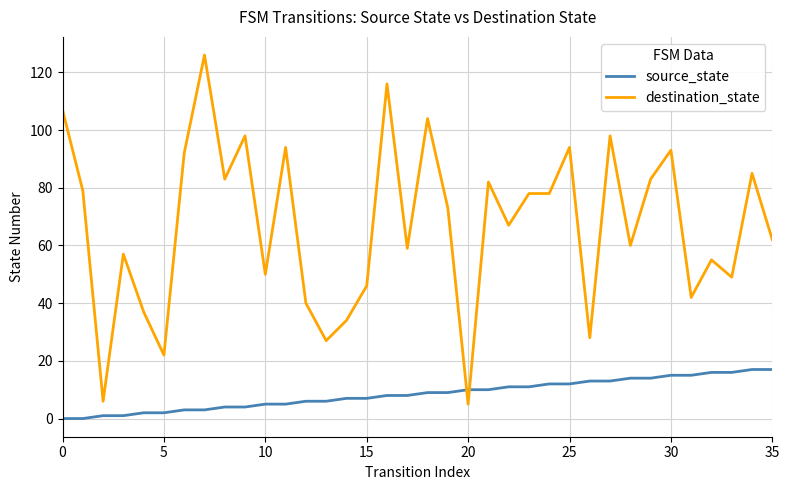

What are all the series names shown in the legend?

source_state, destination_state